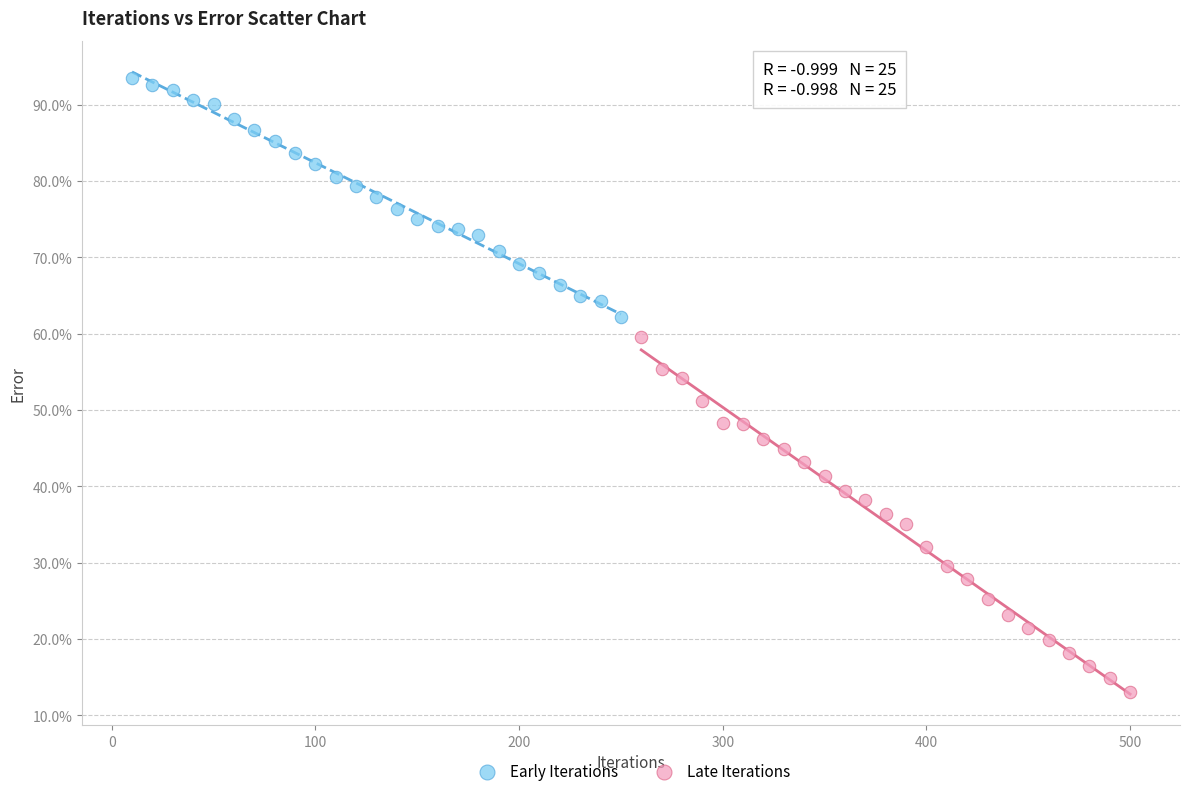

Which series has the largest Y range (max minus min)?

Late Iterations